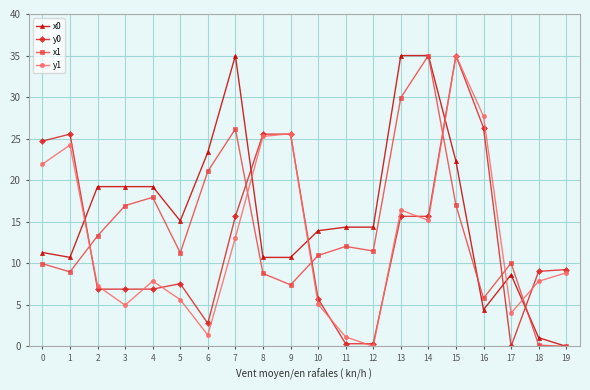

At which label does x0 first exceed 14?

2